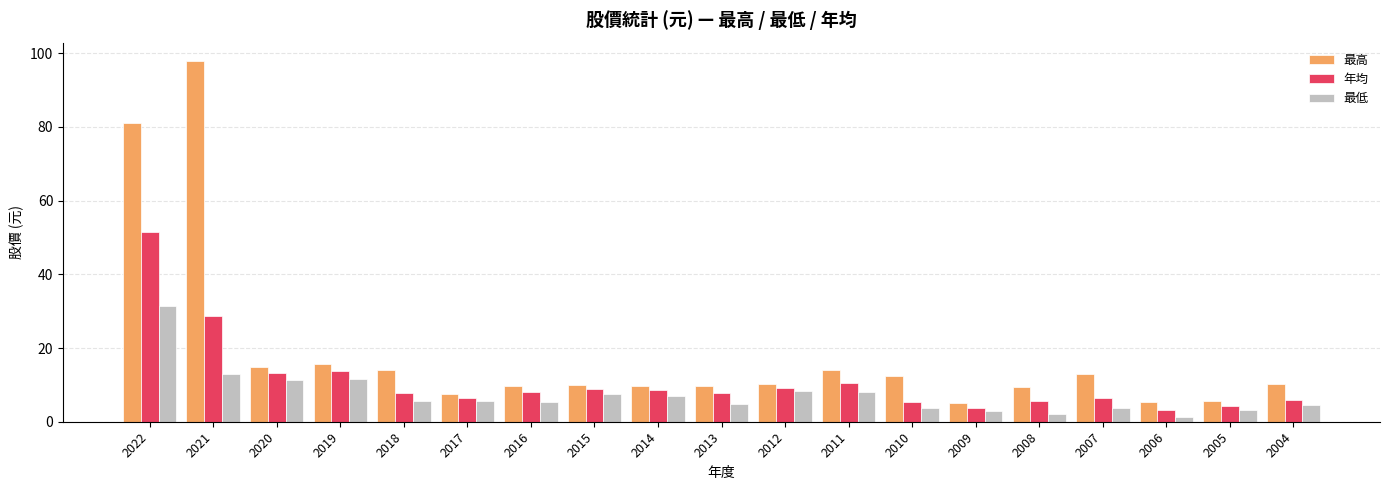

The value of 年均 at 2010 is 1.4. True or false?

False